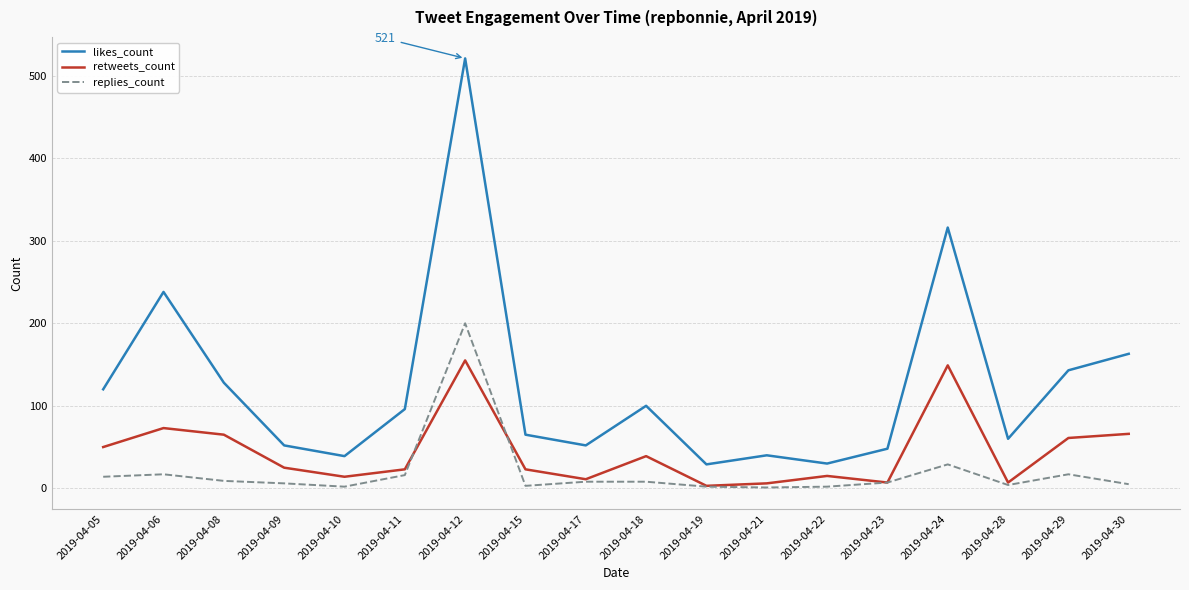

The value of likes_count at 2019-04-06 is 140. True or false?

False